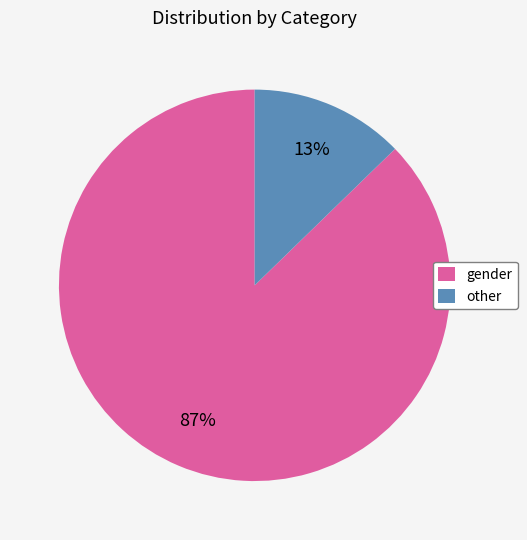

Which category has the smallest portion of the pie?

other